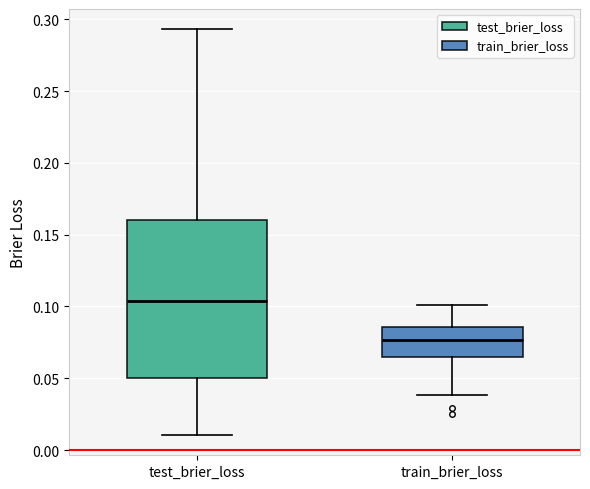

Reading left to right, read every box against the y-axis: the position of its median line, the range the box covers, and the ends of its whiskers. The values are not printed on the chart, so give them approximately, as read against the axis.

test_brier_loss: median 0.105, box 0.050 to 0.160, whiskers 0.010 to 0.295
train_brier_loss: median 0.075, box 0.065 to 0.085, whiskers 0.040 to 0.100